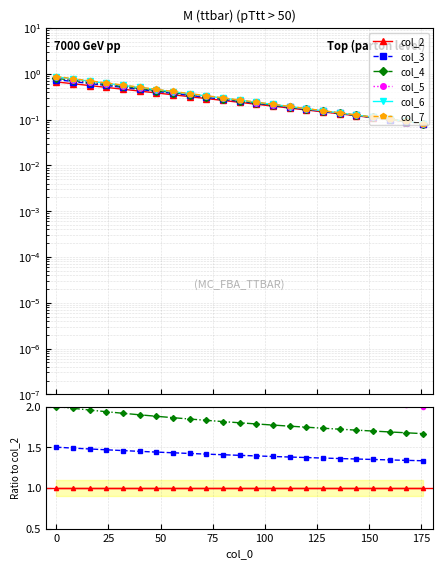

Is this an area chart (filled region under the line)?

No